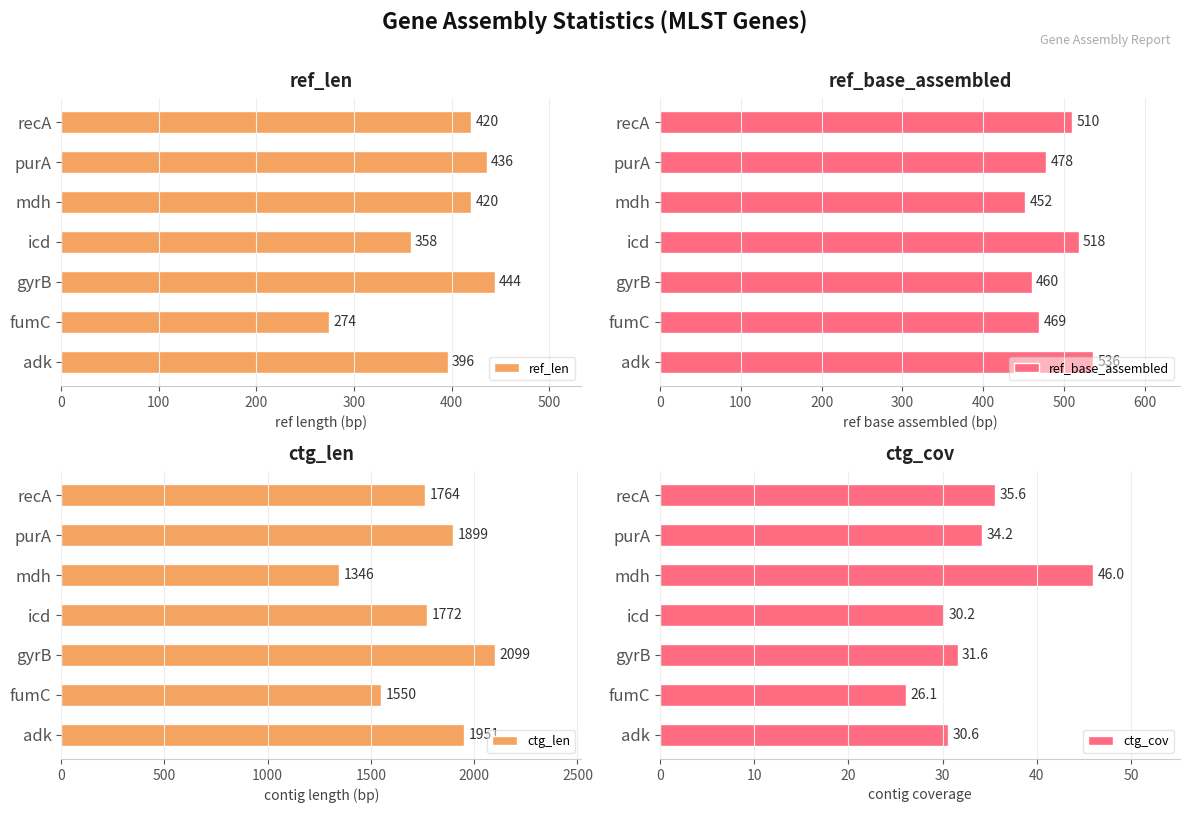

Which series has the widest spread of values?

ctg_len